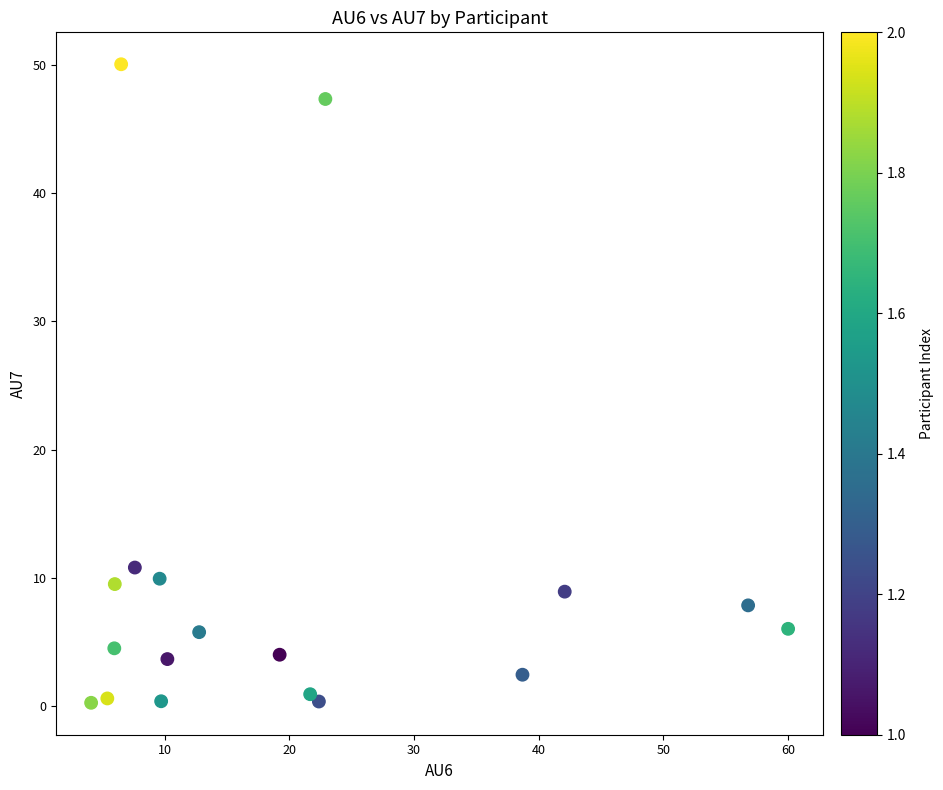

What is the range of Y values (max minus min)?

49.8